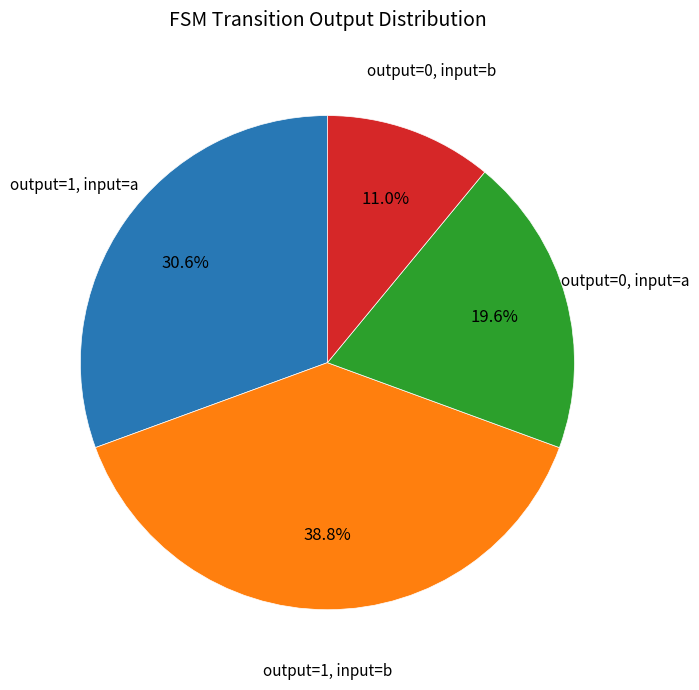

Is there a majority slice in this chart?

No